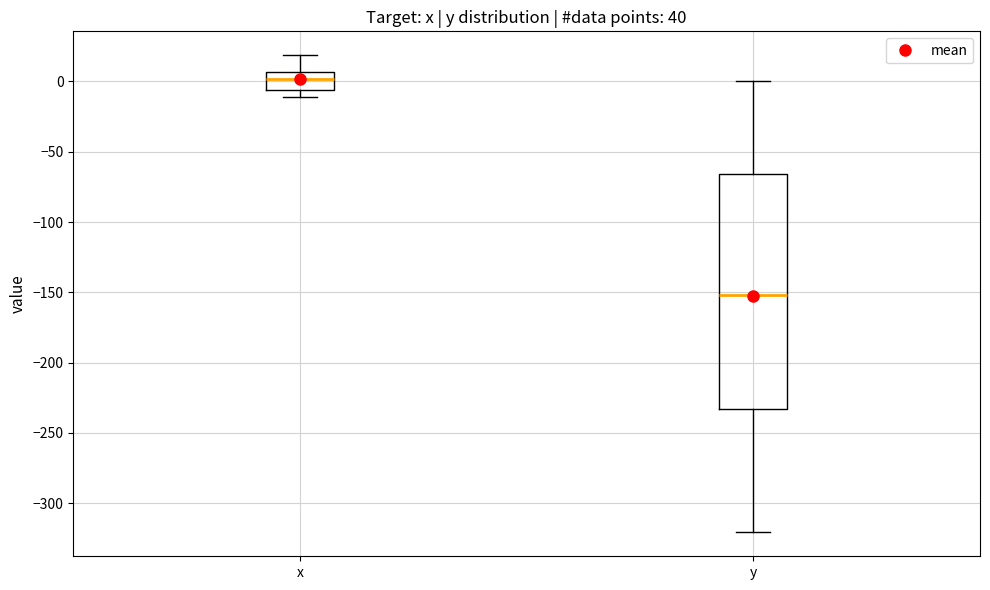

Which box has the highest median line?

x